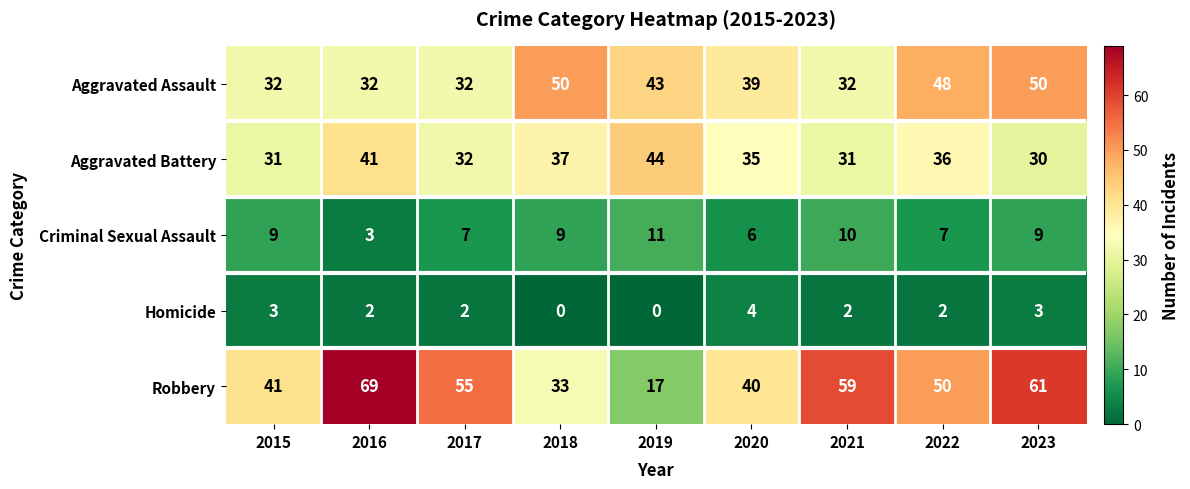

What is the total value across all series at 2015?

116